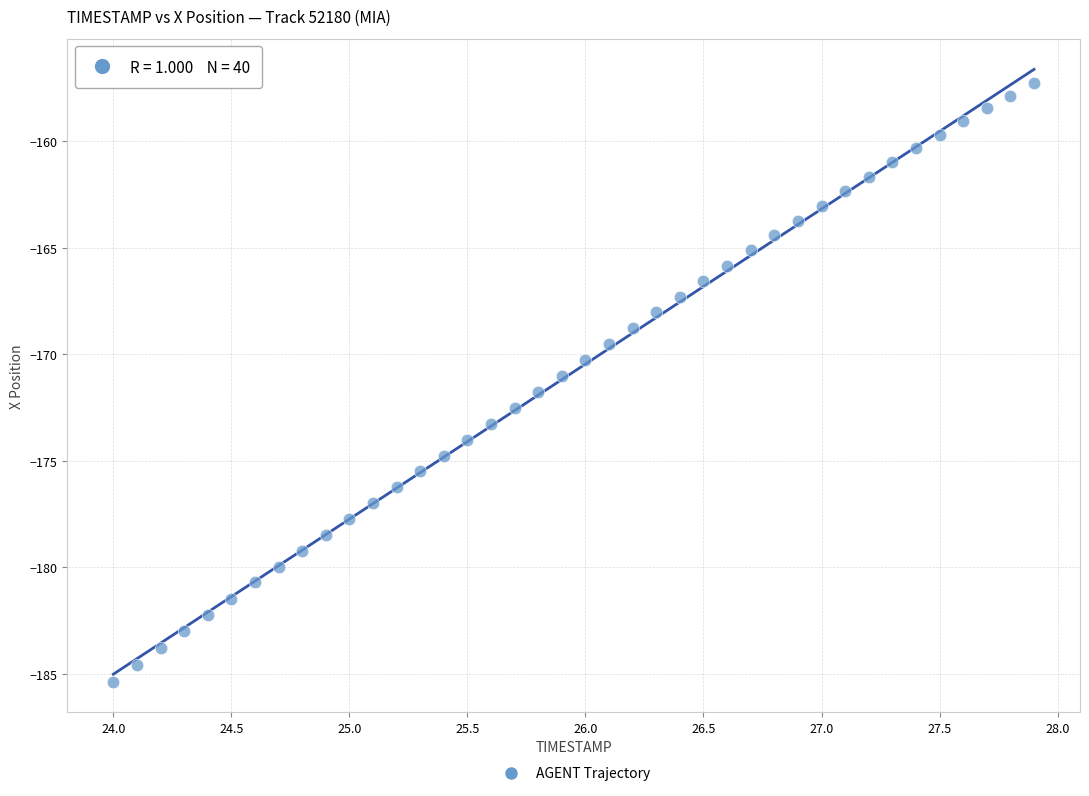

What is the range of X values (max minus min)?

3.9